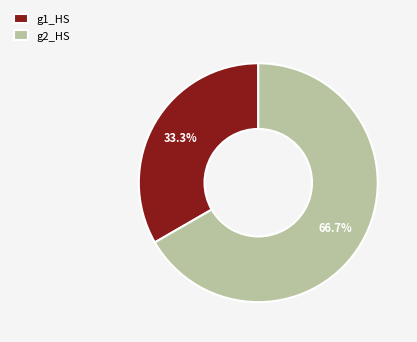

To the nearest percent, what is the average slice percentage?

50%